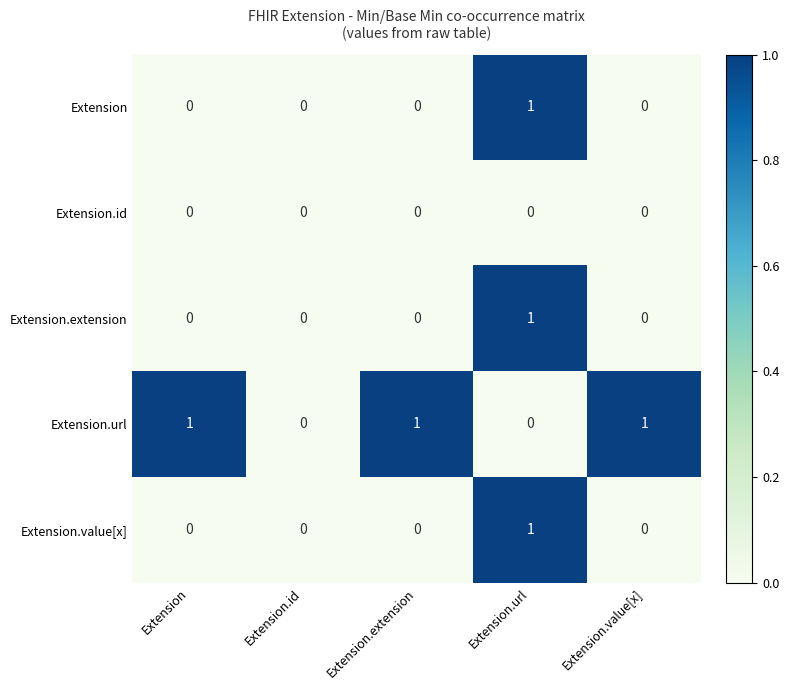

How many distinct data groups are displayed?

5